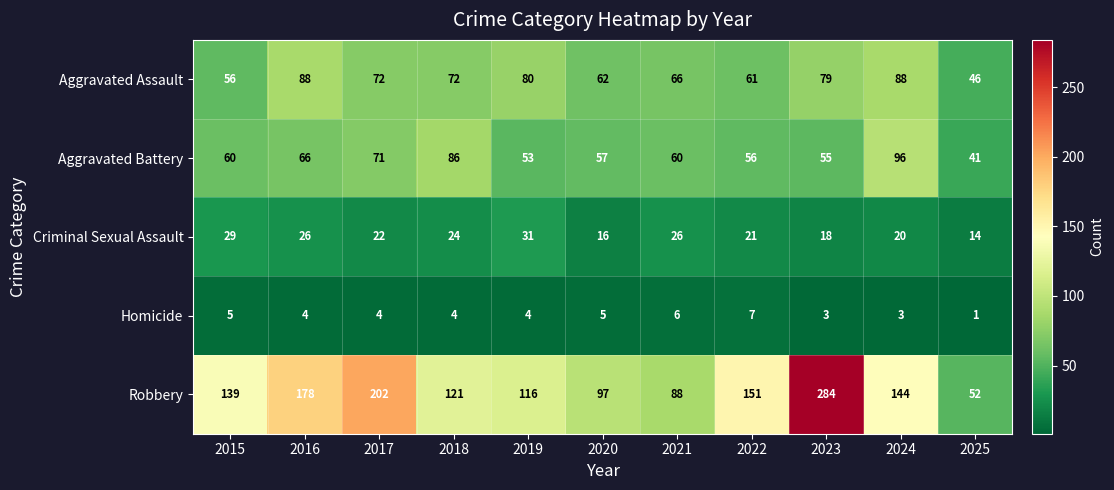

At which category does the chart reach its minimum across all series?

2025